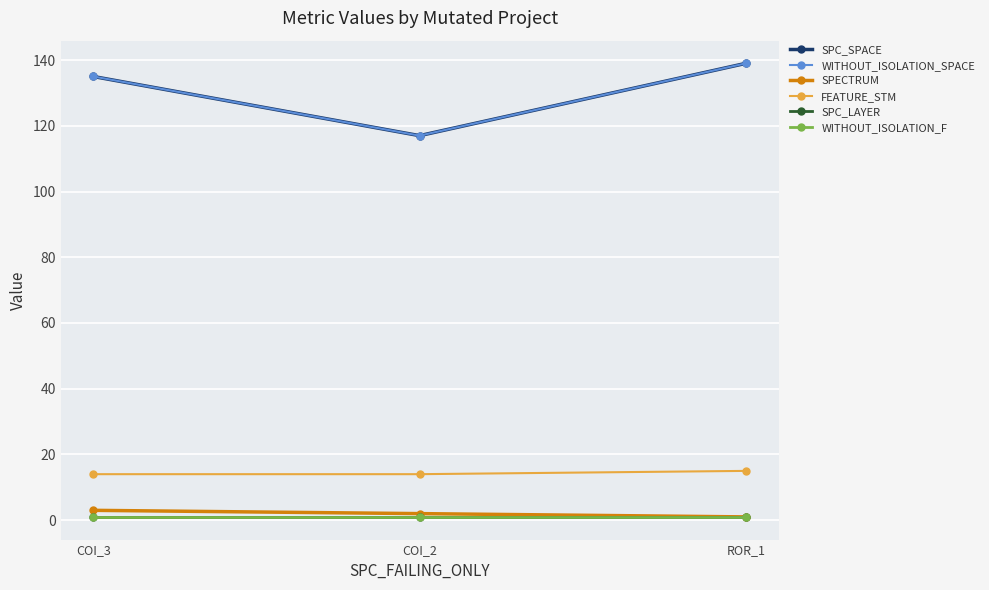

How many lines are shown in the chart?

6